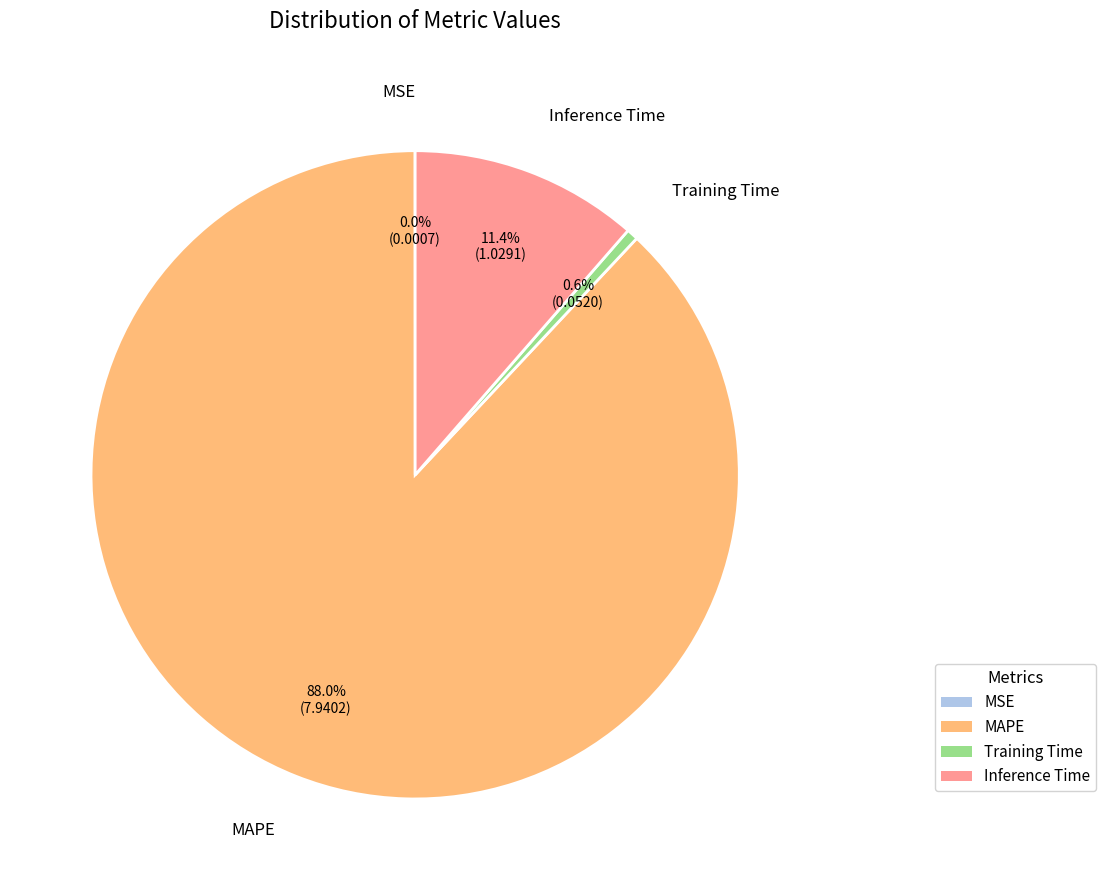

Is the sum of Training Time and MAPE greater than half?

Yes